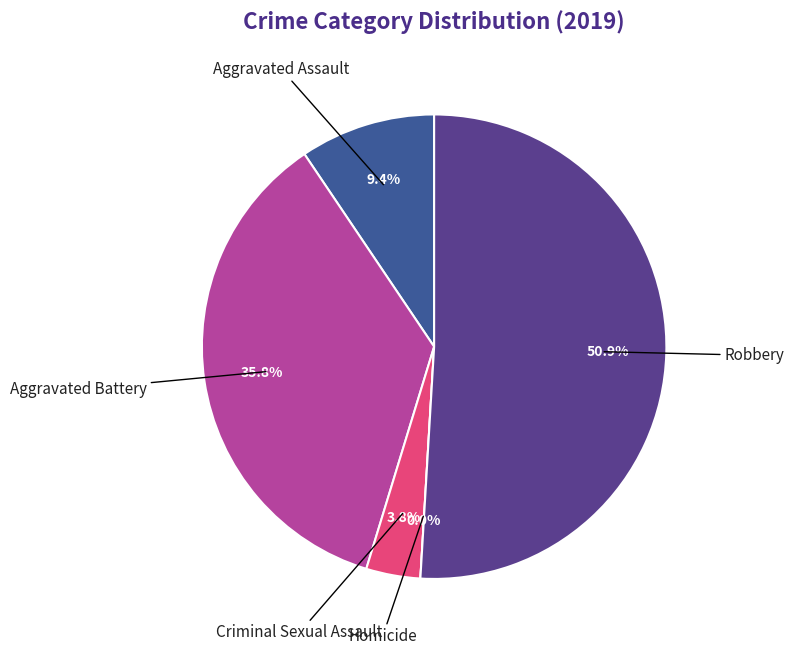

Which category has the smallest portion of the pie?

Homicide